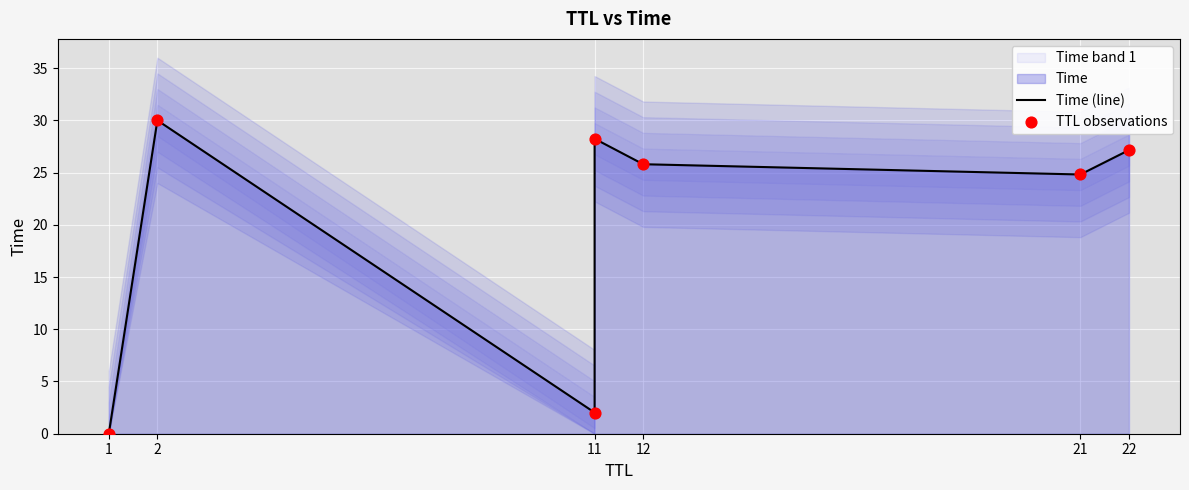

Which series has the largest Y range (max minus min)?

Time (line)